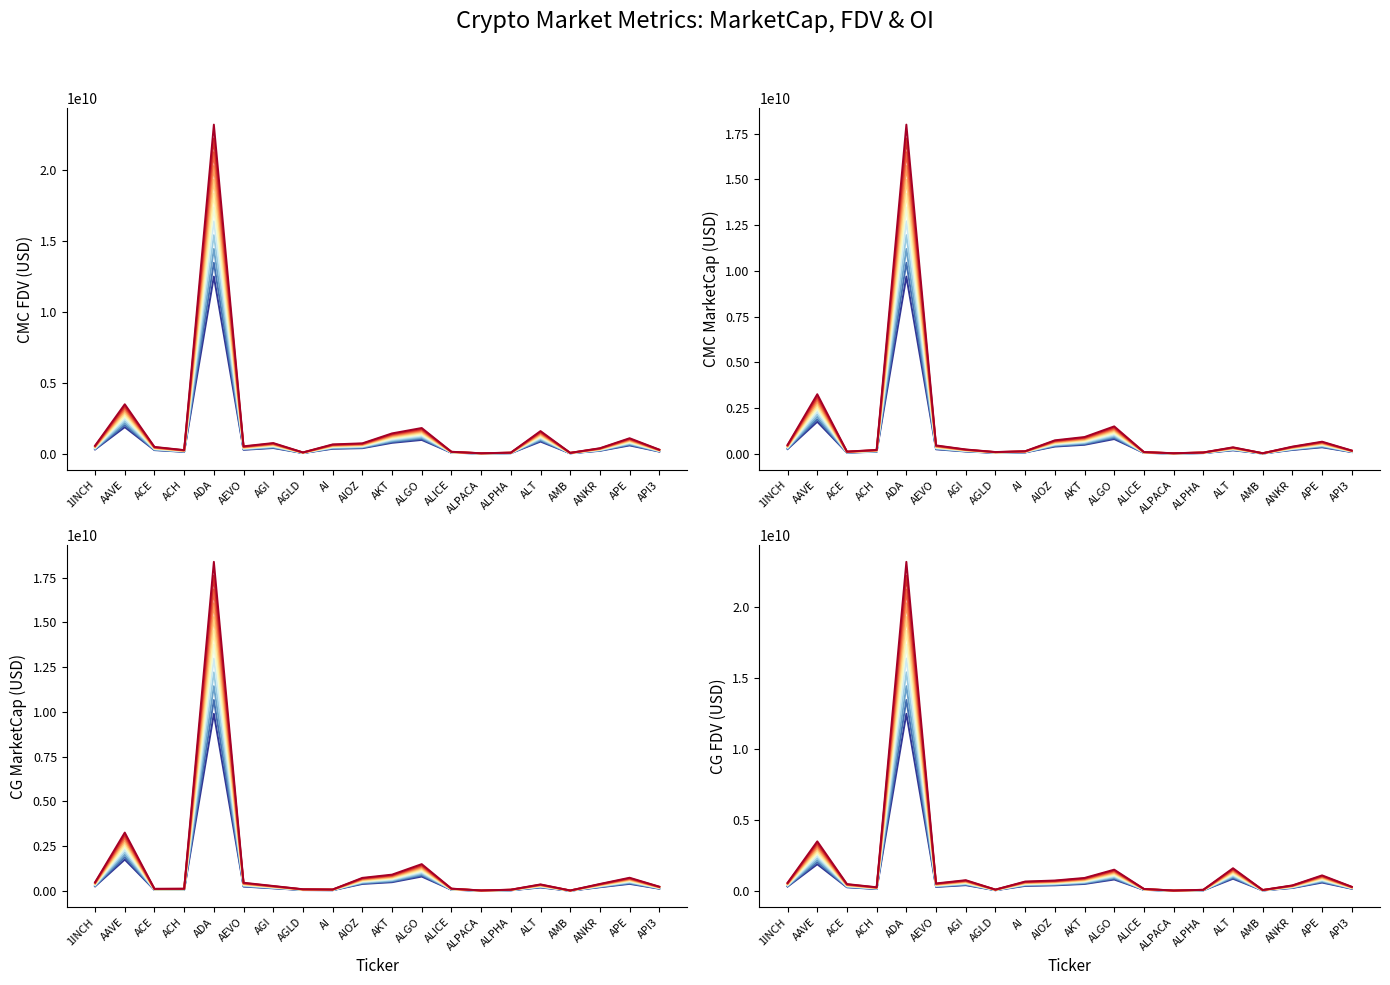

What is the label of the 8th point from the left?

AGLD